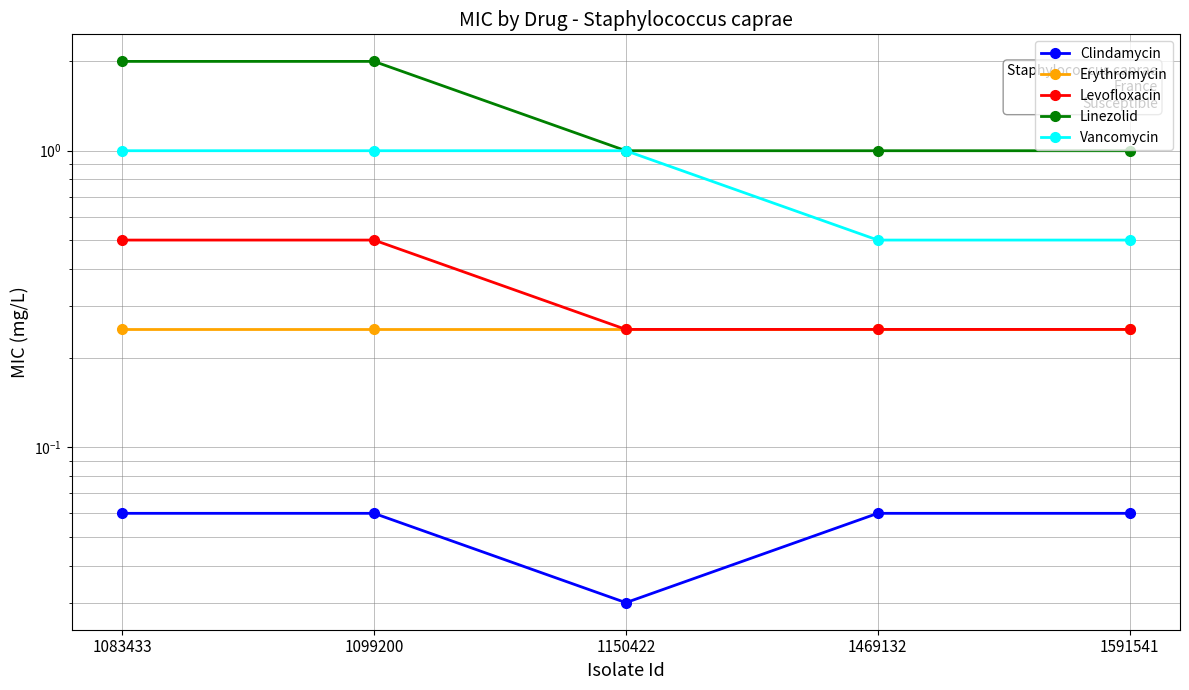

True or false: Levofloxacin and Erythromycin intersect in this chart.

False